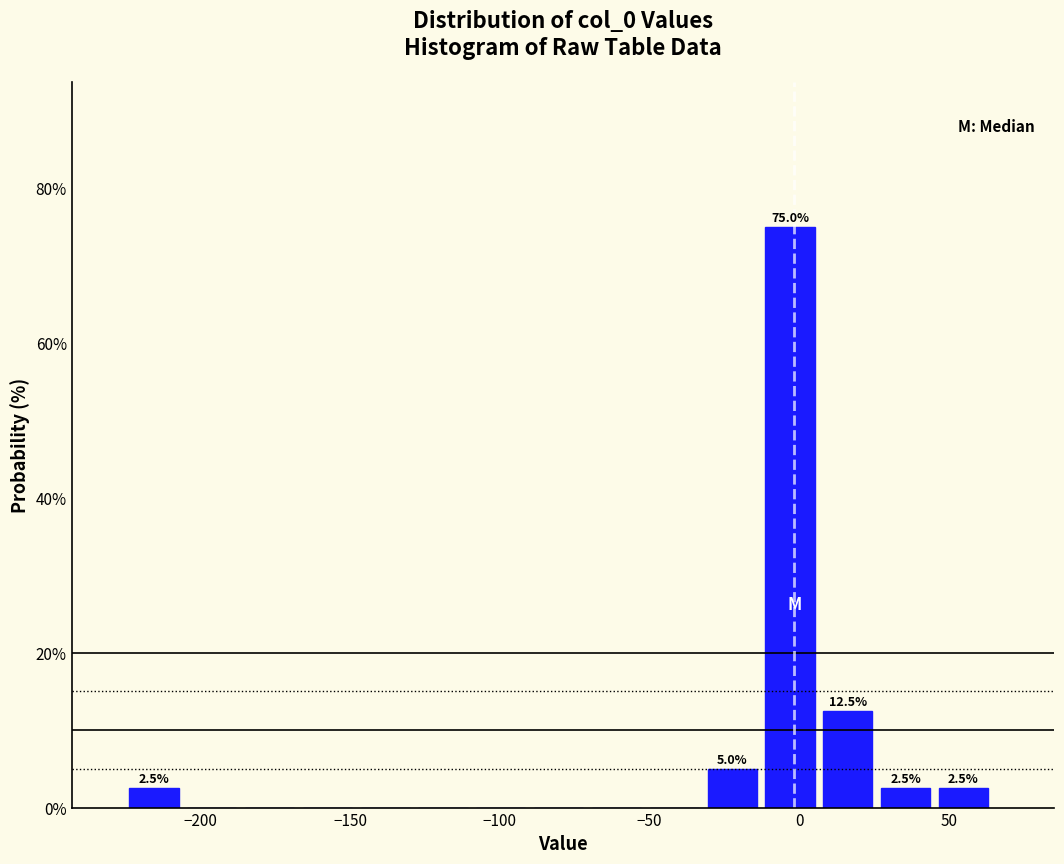

Around what value on the x-axis is the tallest bar? Give the approximate position of its centre, as read against the axis.

-5